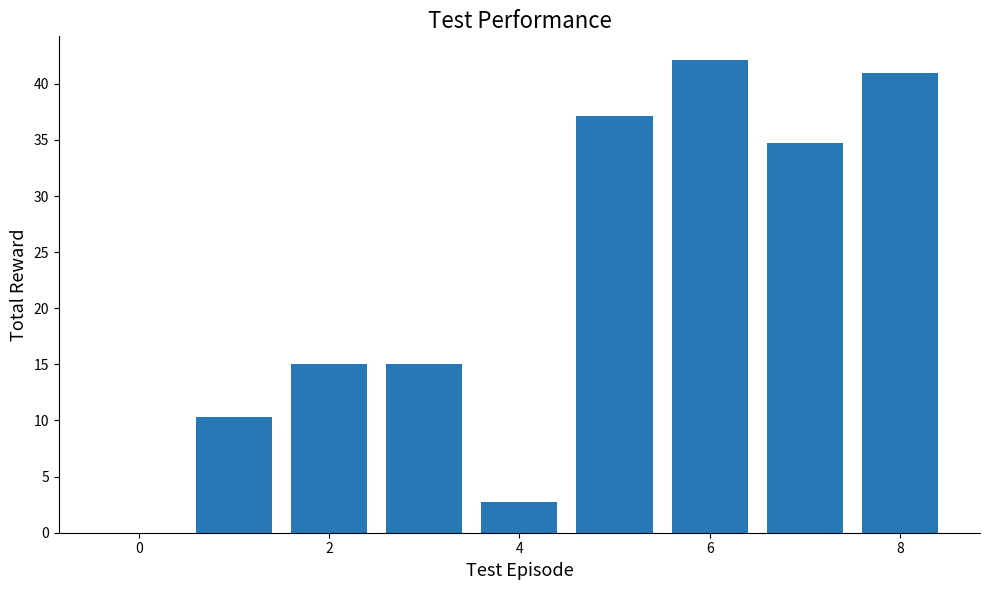

What is the sum of all values?

198.0